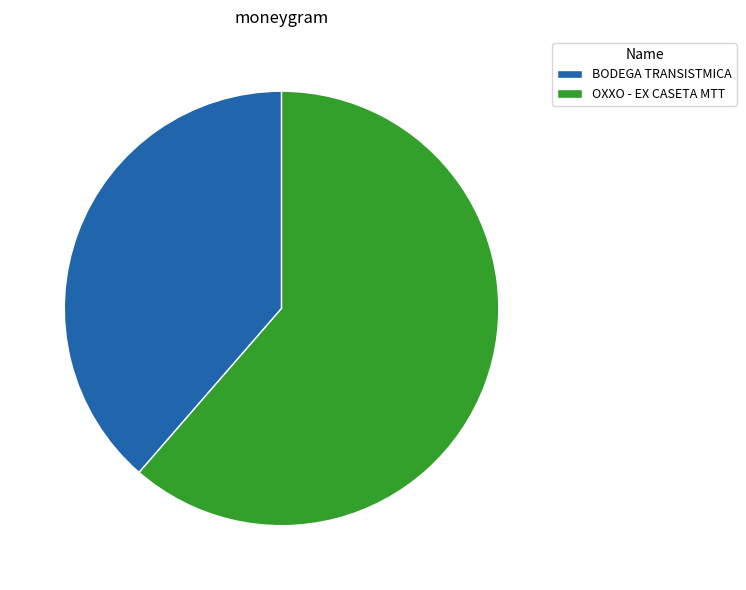

True or false: OXXO - EX CASETA MTT accounts for 50% of the total.

False